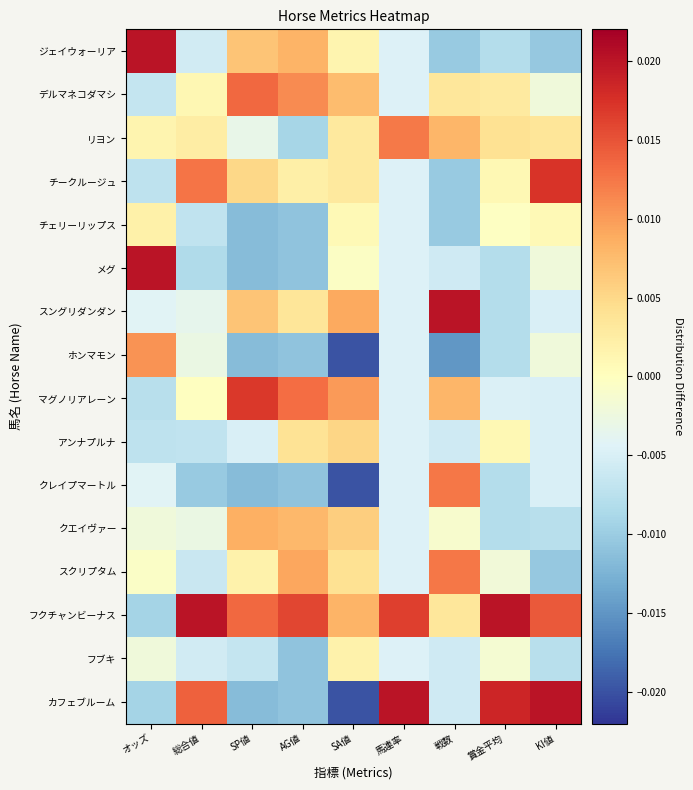

At which category is the sum across all series the highest?

SP値